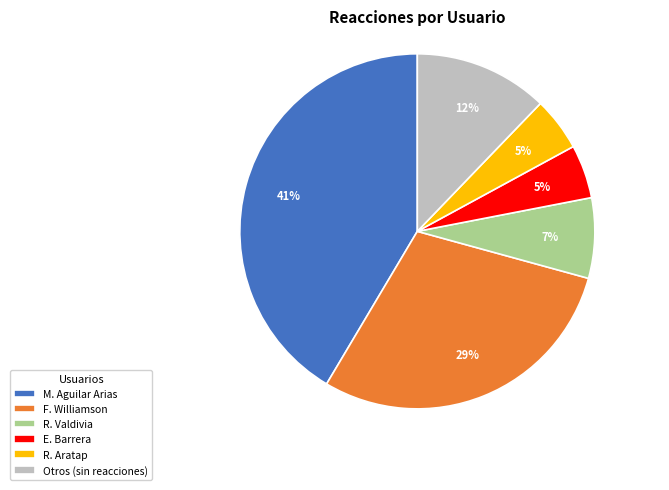

Count the number of slices in the pie.

6